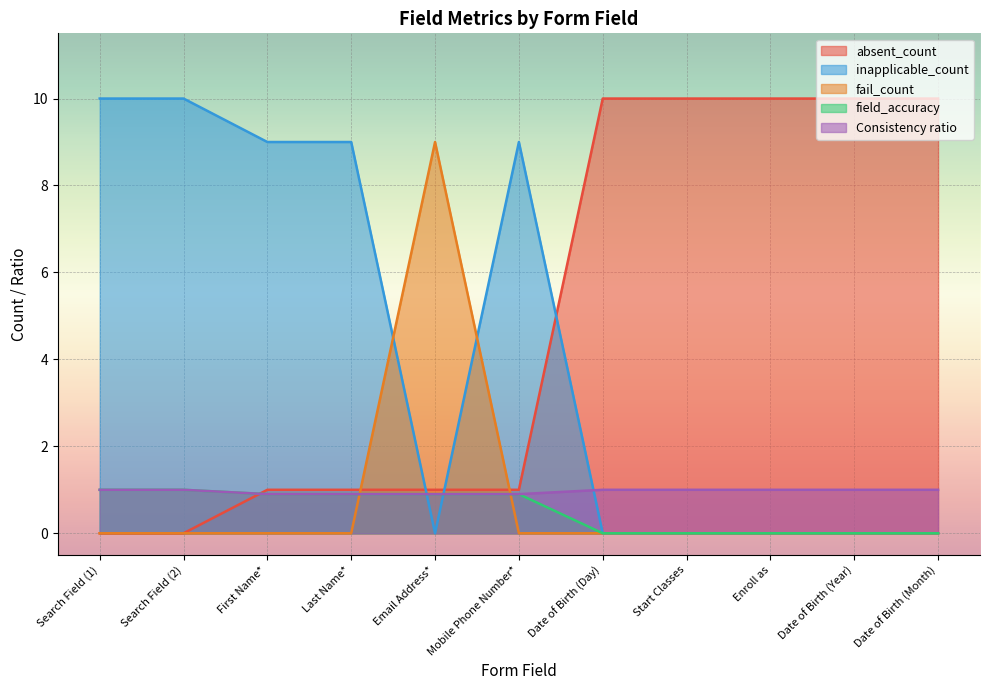

What is the difference between the maximum and minimum values in the absent_count series?

10.0